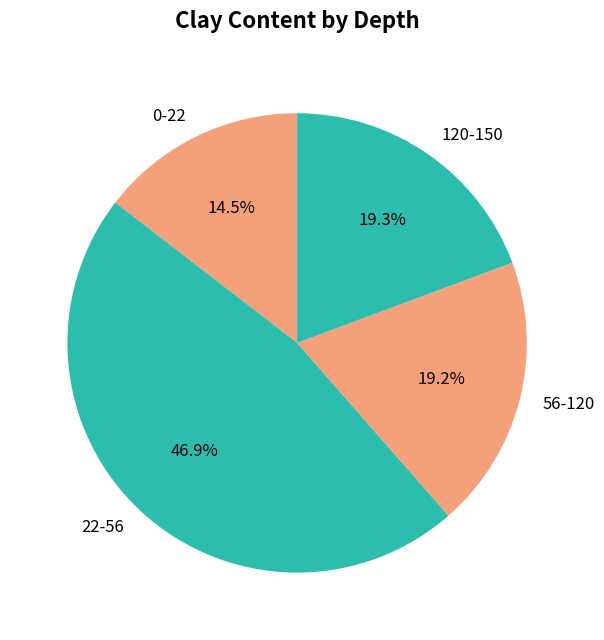

Which slice is the largest?

22-56